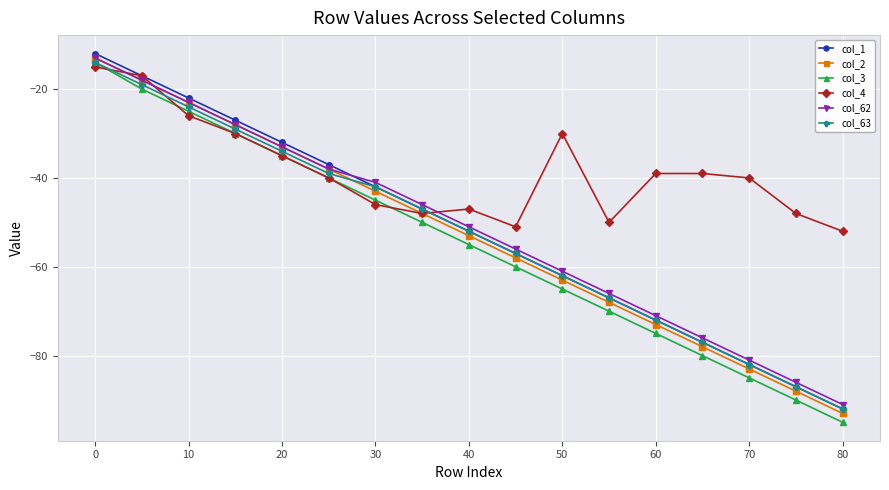

Which series ends up on top after the final intersection of col_4 and col_1?

col_4